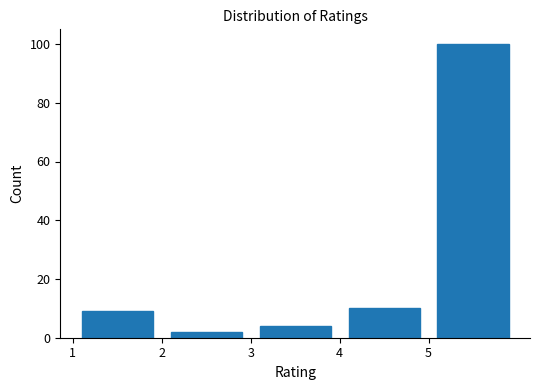

Over which range of the x-axis is the bar tallest?

5 to 6